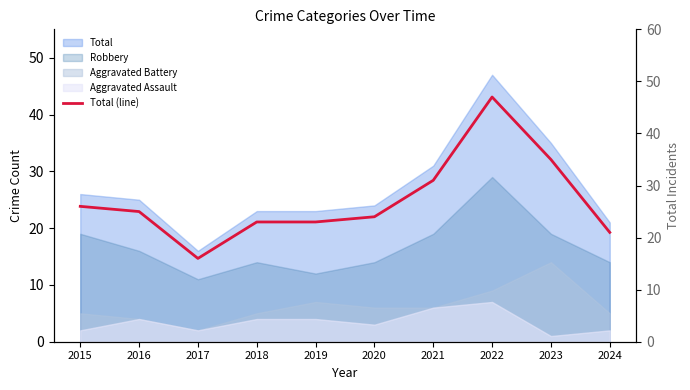

What is the average value?

27